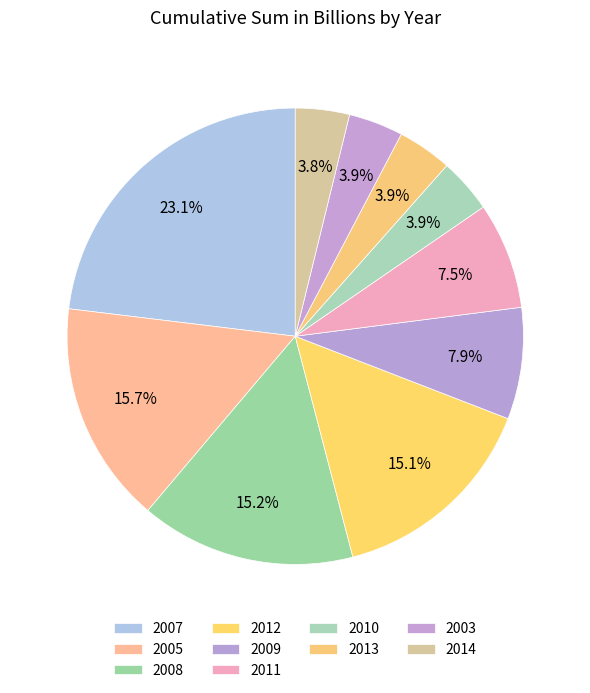

To the nearest percent, what is the difference between the largest and smallest slice percentages?

19%